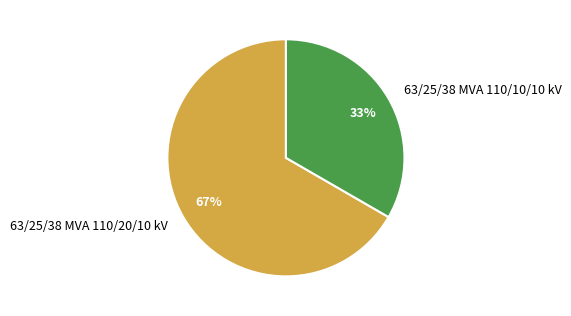

To the nearest percent, what is the average slice percentage?

50%